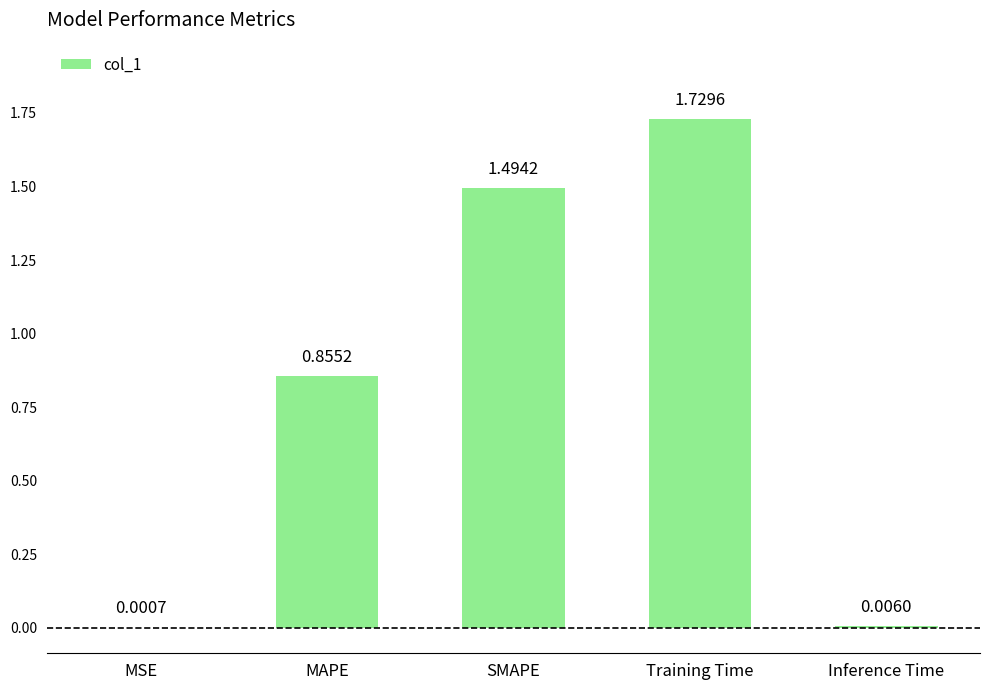

At which category does the chart reach its peak across all series?

Training Time